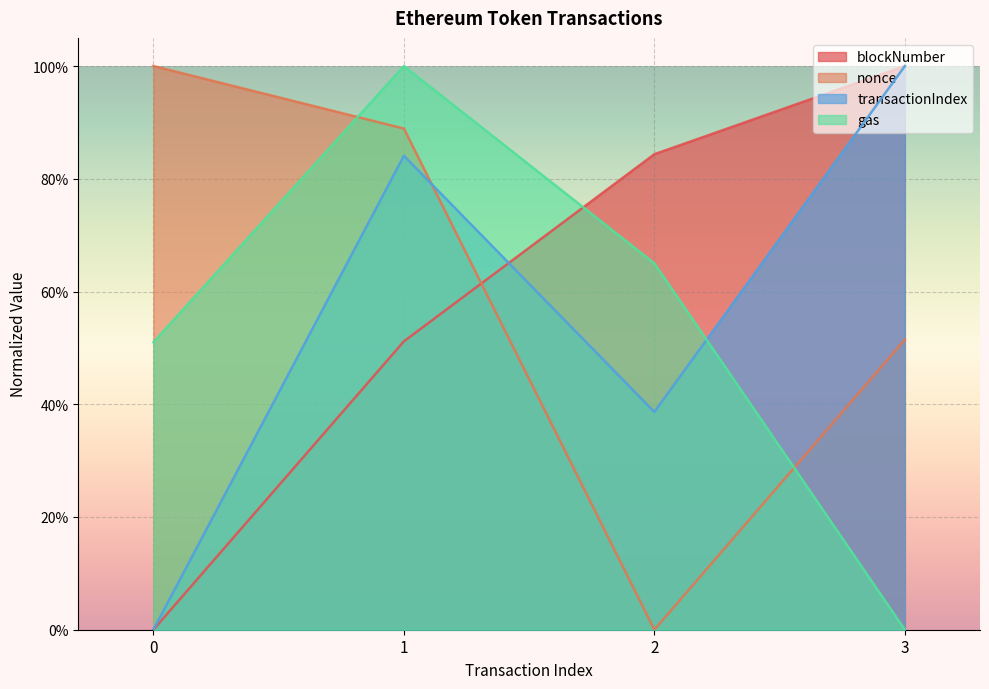

Where is nonce nearest to the value 0?

2